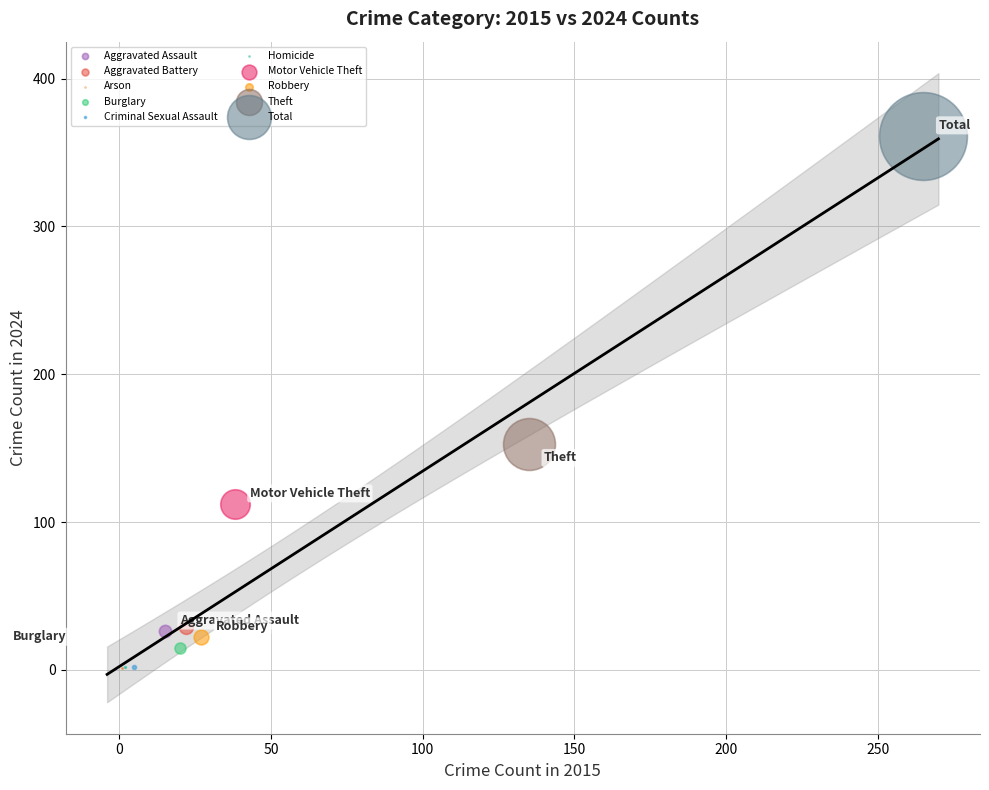

What are all the series names shown in the legend?

Aggravated Assault, Aggravated Battery, Arson, Burglary, Criminal Sexual Assault, Homicide, Motor Vehicle Theft, Robbery, Theft, Total